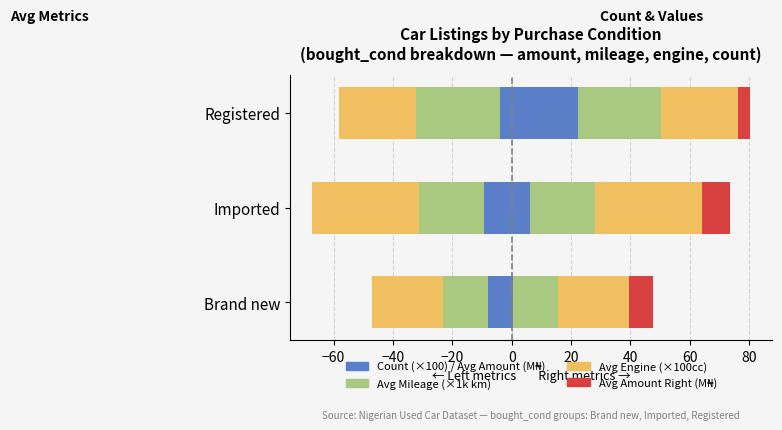

True or false: Count (×100) has a value of 34.8 at Registered.

False